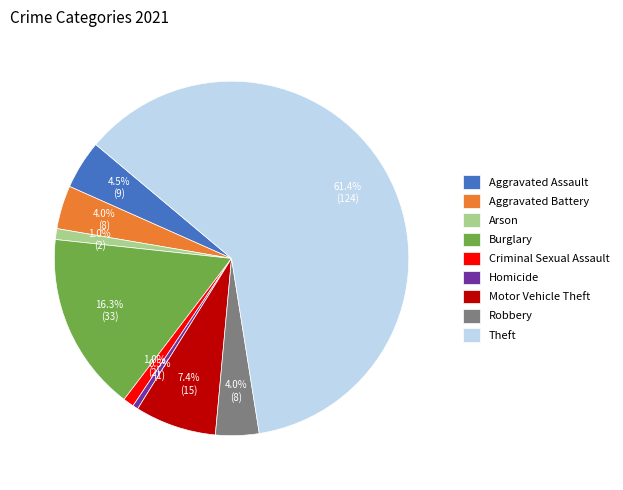

Approximately how many times larger is the value at Motor Vehicle Theft compared to Aggravated Battery?

1.9